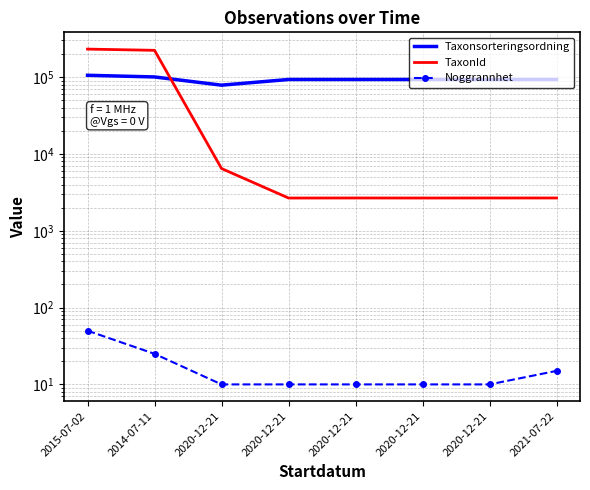

Is this an area chart (filled region under the line)?

No